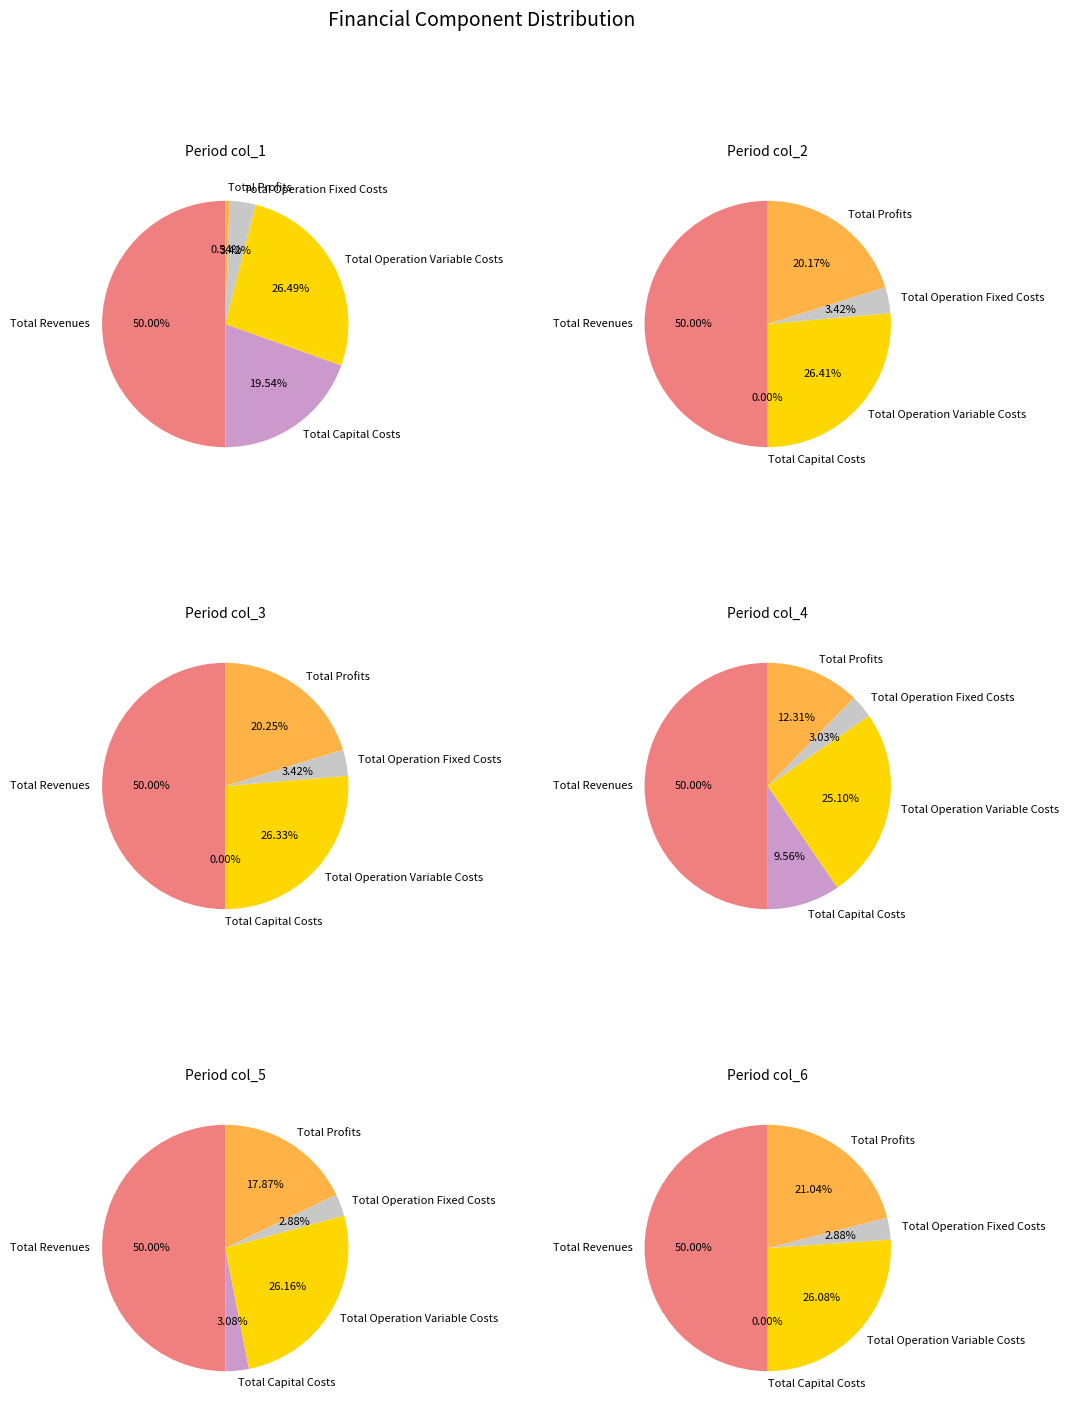

To the nearest percent, what is the difference between the Total Profits and Total Revenues slice percentages?

38%